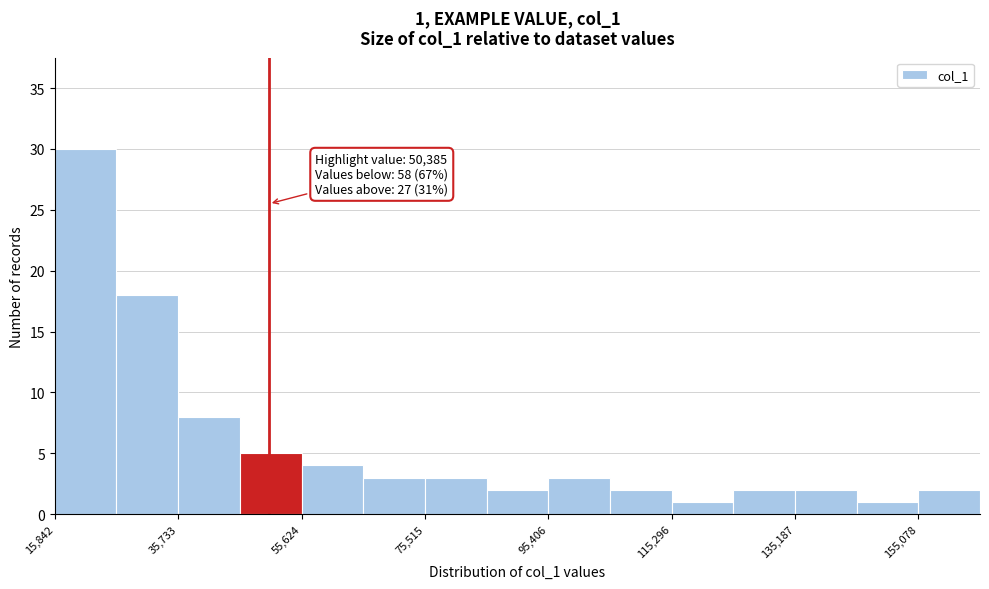

Which range on the x-axis has the tallest bar?

16000 to 26000